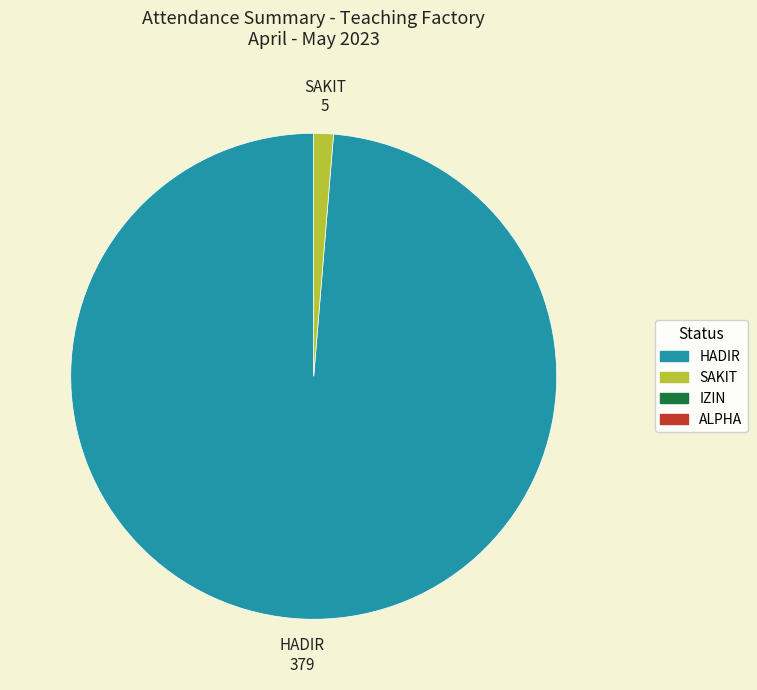

Is there any slice that represents more than half of the pie?

Yes